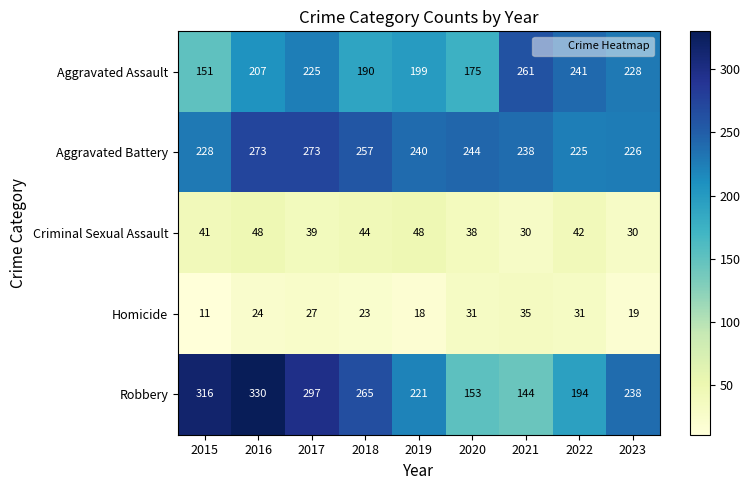

Is the value of Robbery at 2019 greater than the value of Criminal Sexual Assault at 2023?

Yes